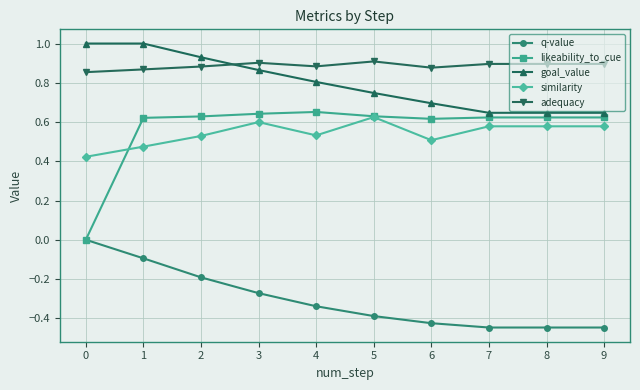

True or false: goal_value has more than 2 points higher than both neighbors.

False